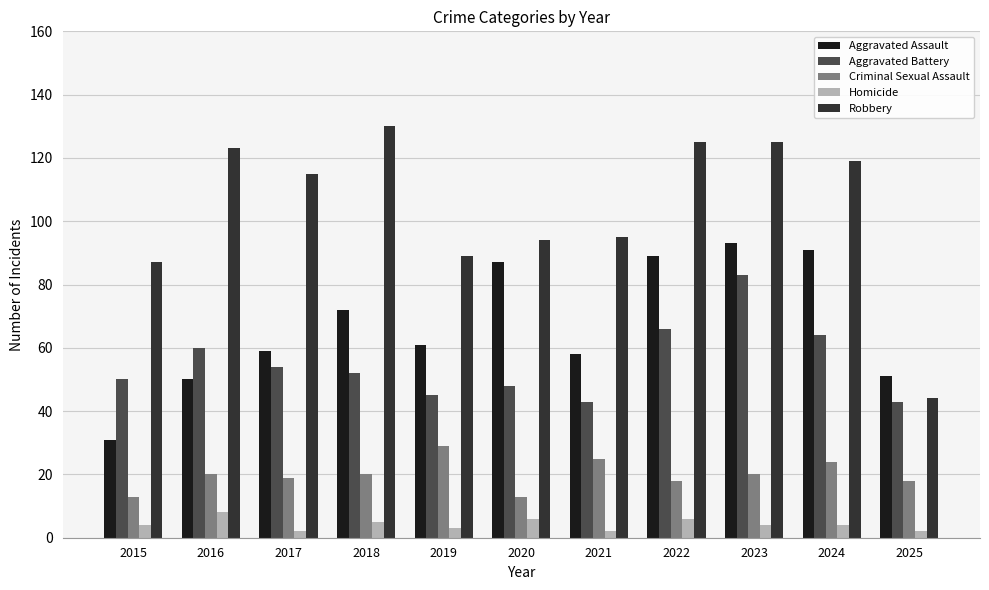

What is the value of the Robbery bar at the 11th from the left?

44